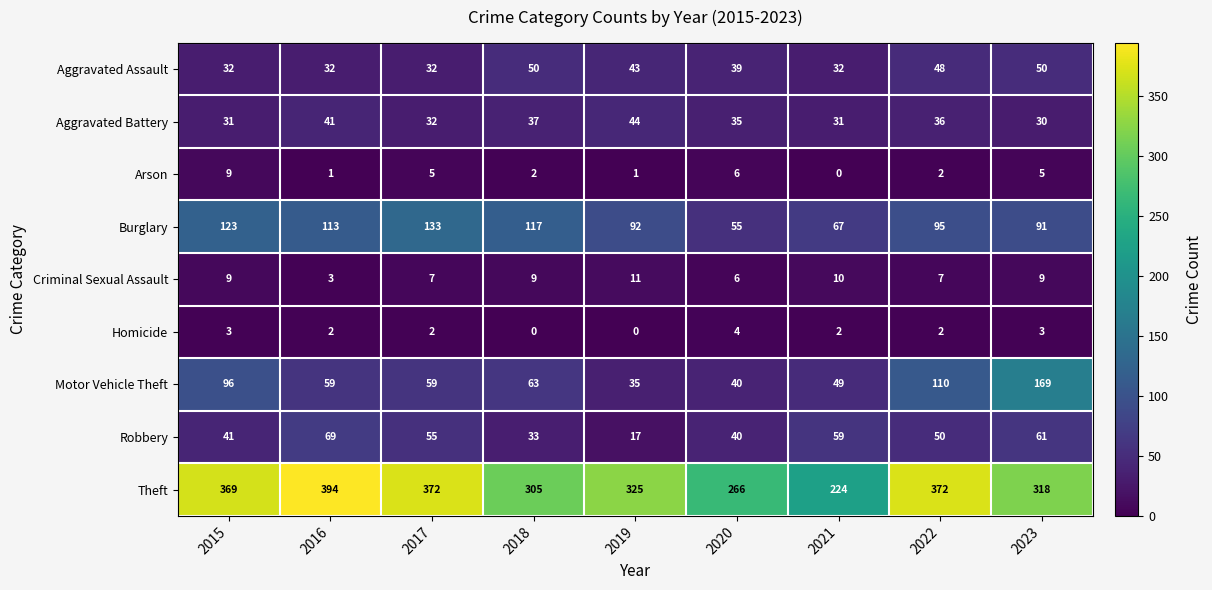

How many data points in Theft are less than 325?

4